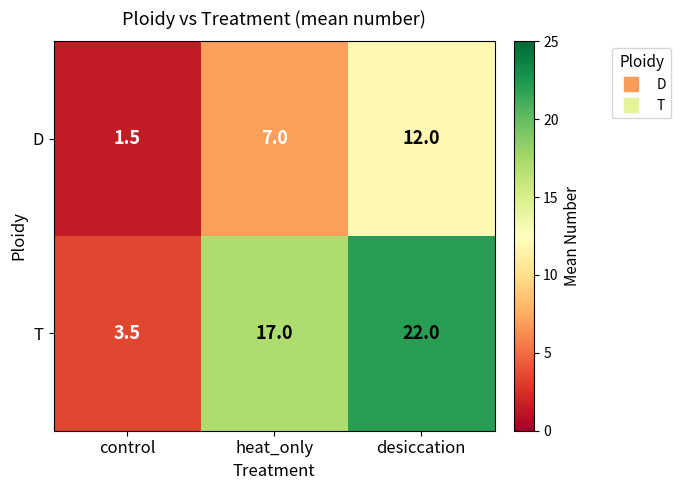

Rank the series by their maximum value, from lowest to highest.

D, T